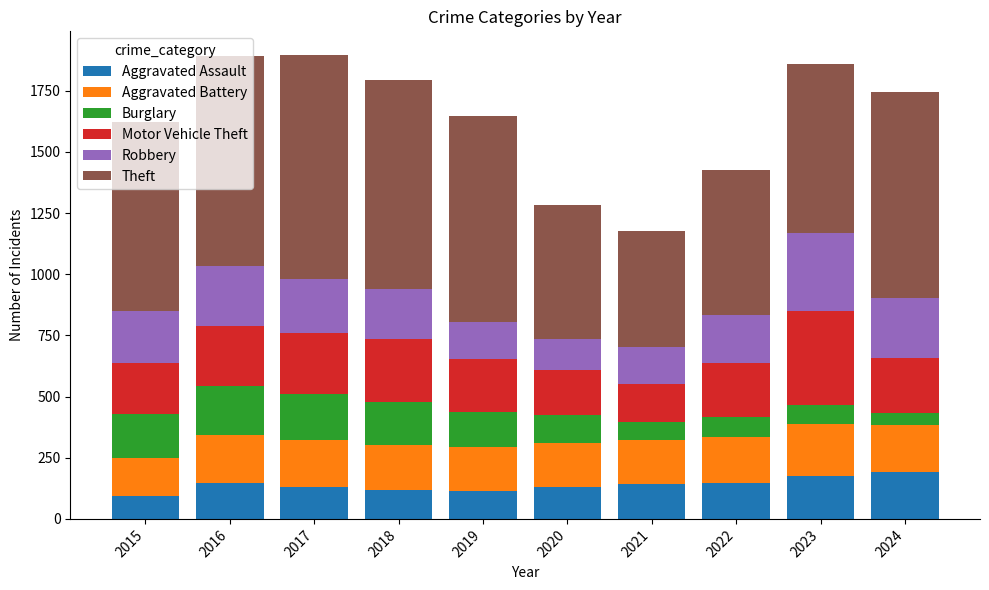

What is the total value across all series at 2019?

1645